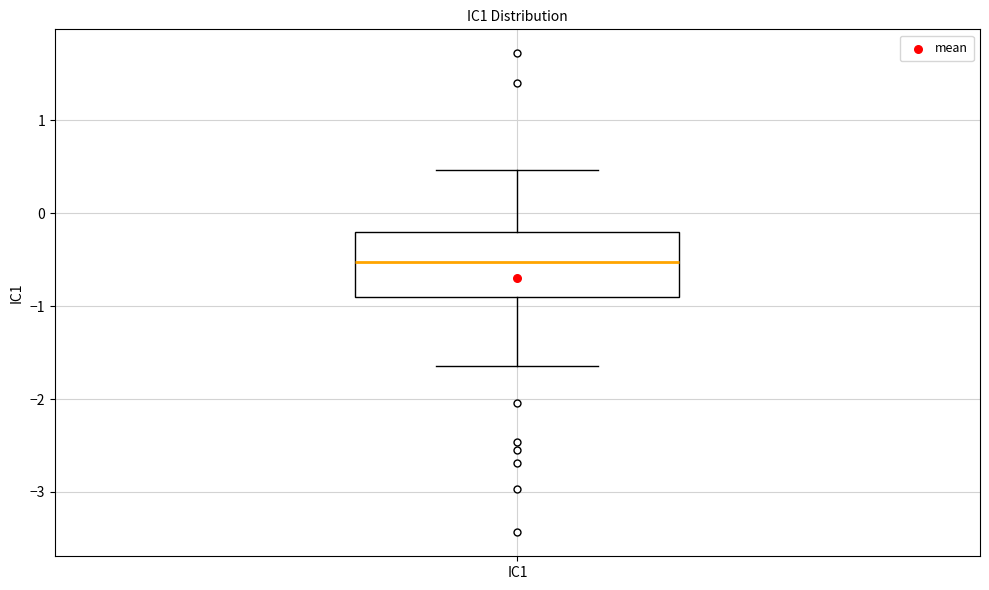

Where is the lower edge of the box for IC1 on the y-axis? The values are not printed on the chart, so give them approximately, as read against the axis.

-0.9